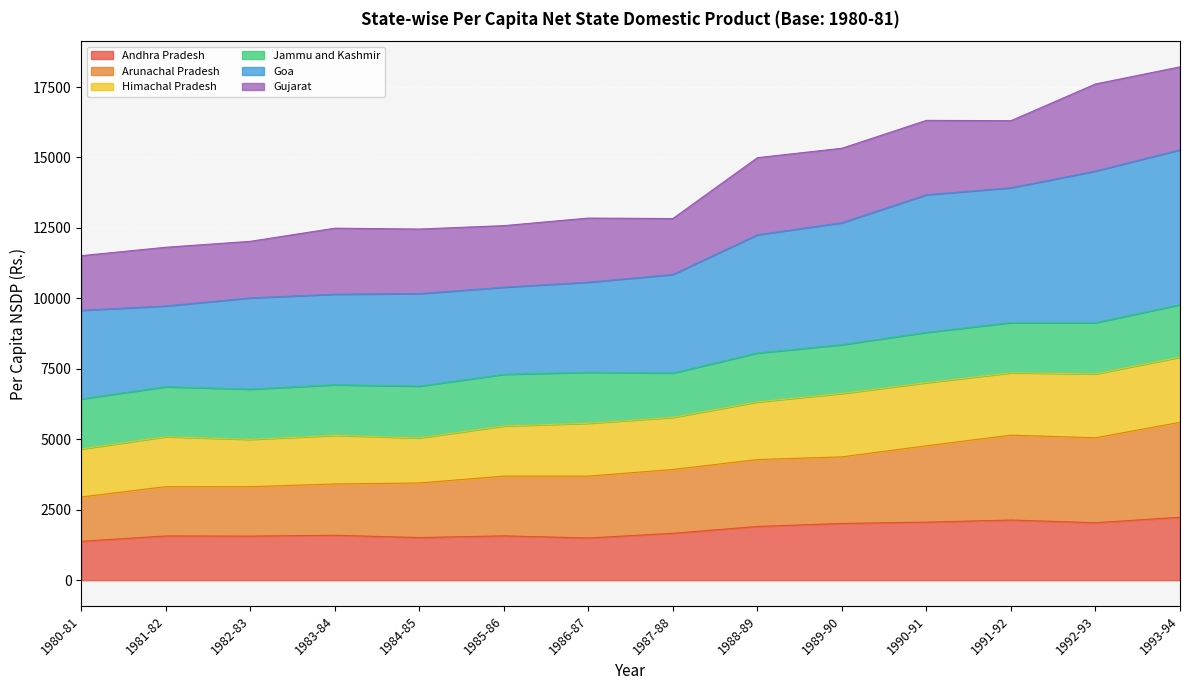

True or false: Goa and Arunachal Pradesh intersect in this chart.

False